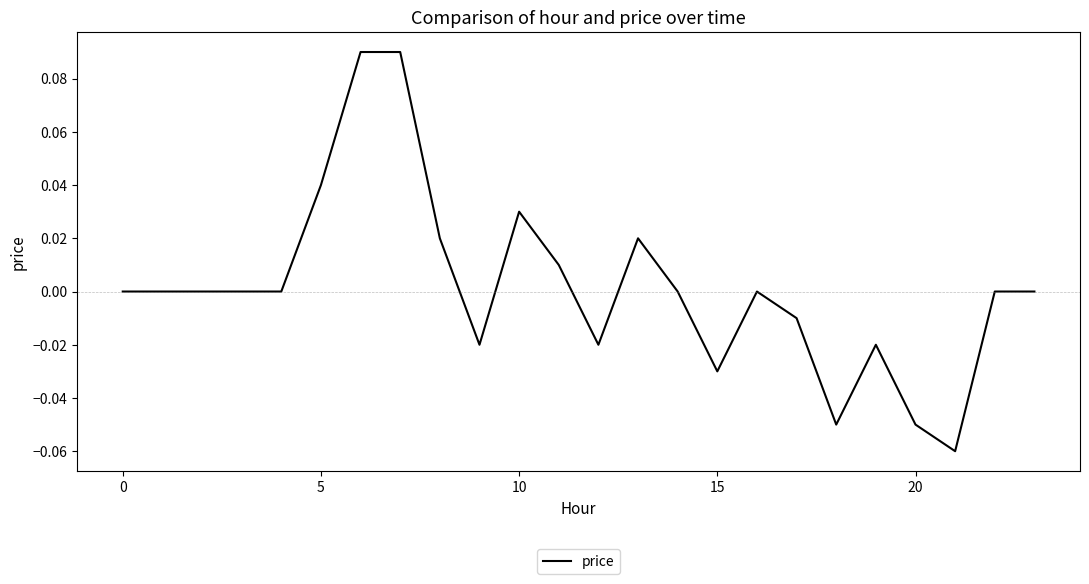

Is this an area chart (filled region under the line)?

No